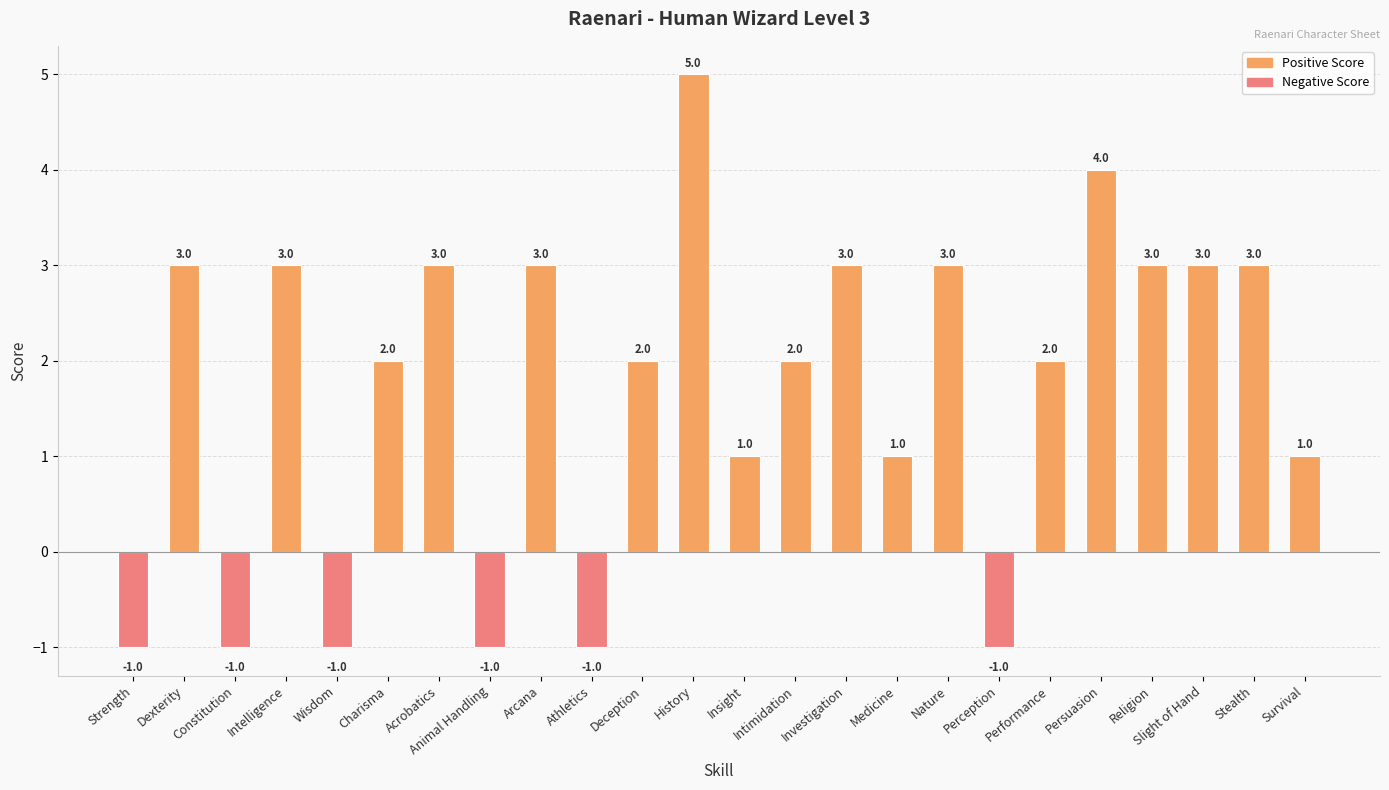

How many bars are there in total?

24